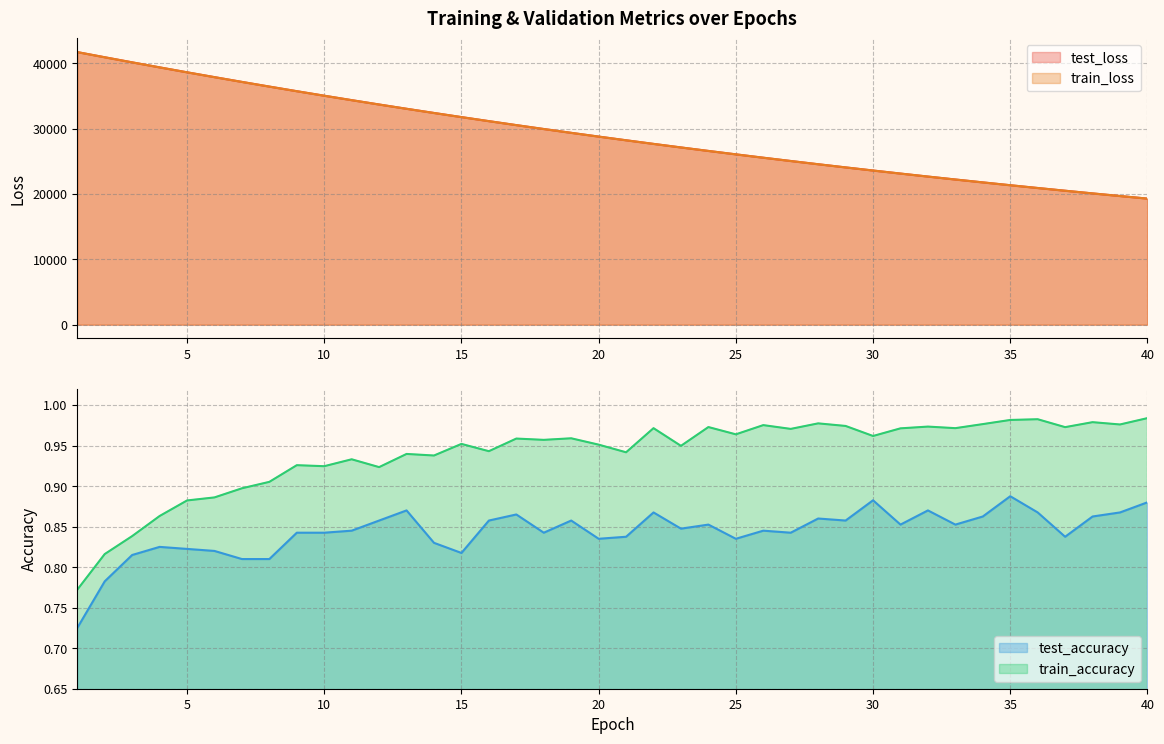

Which category has the lowest value in the test_accuracy series?

1